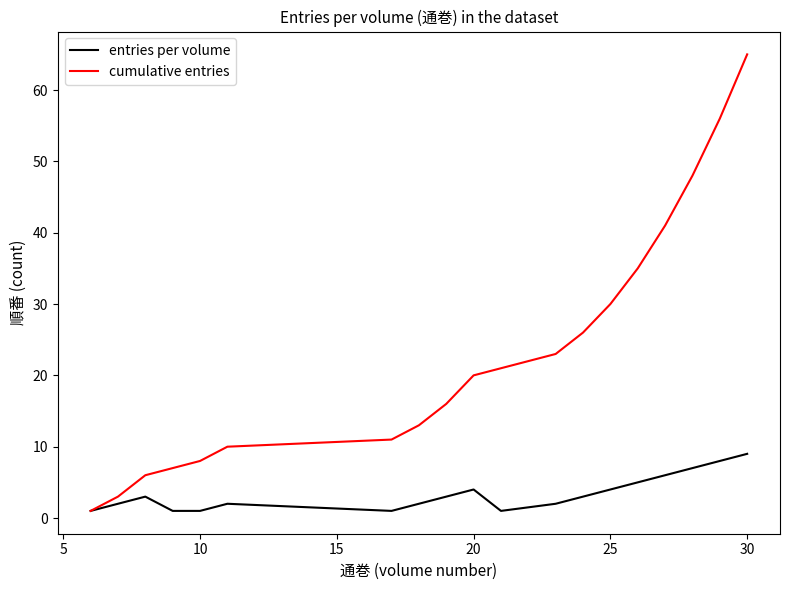

Which series has the largest range (max minus min)?

cumulative entries